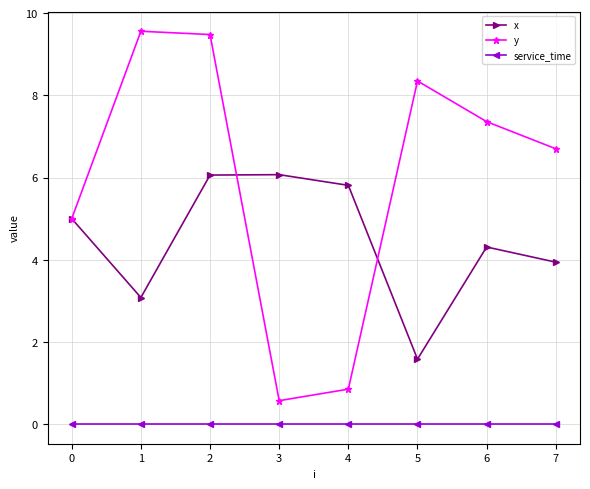

What is the spread (max minus min) of values at 4?

5.8